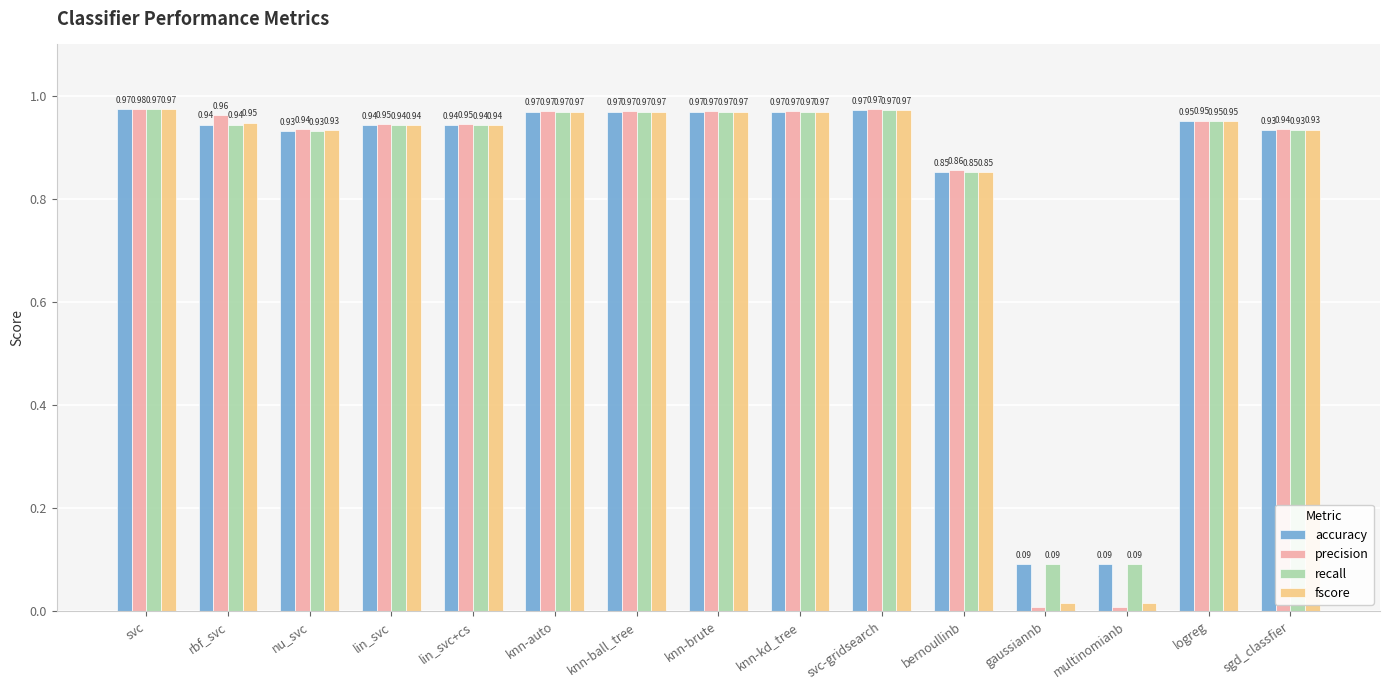

Which series has the widest spread of values?

precision